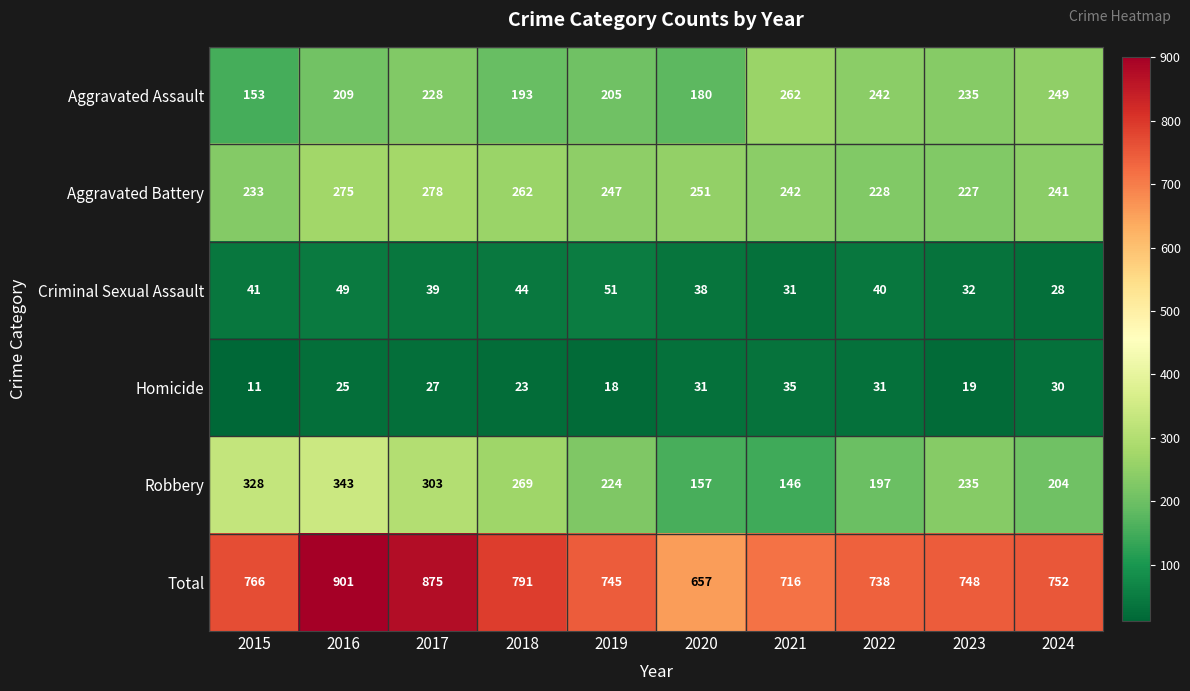

At which label is Aggravated Battery closest to 252?

2020